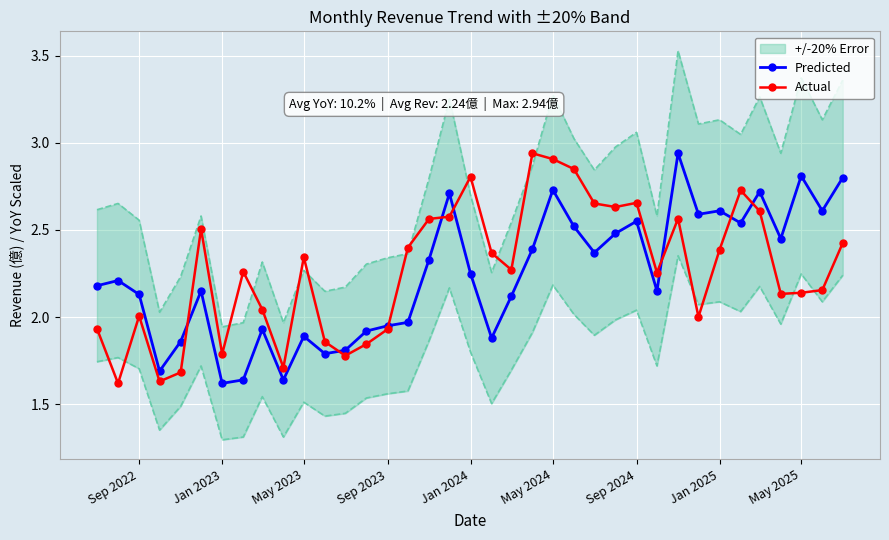

List the series in order of their peak value, lowest first.

Predicted, Actual